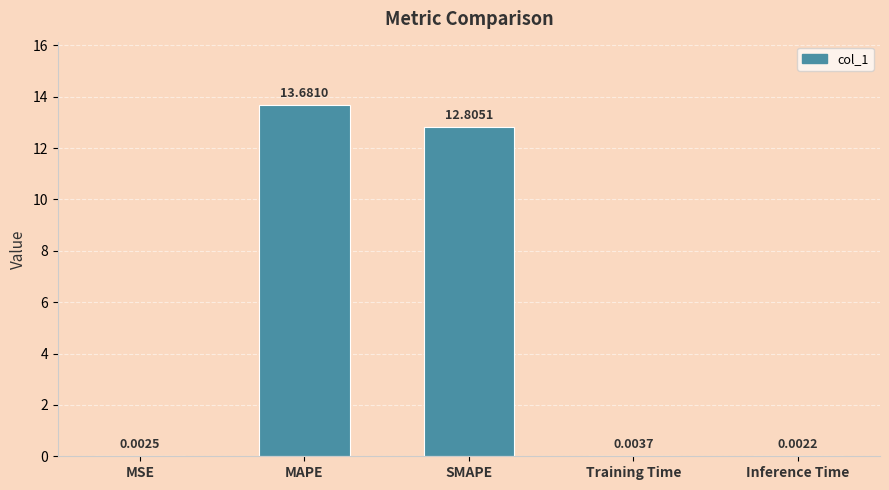

Between MSE and Inference Time, which is larger?

MSE